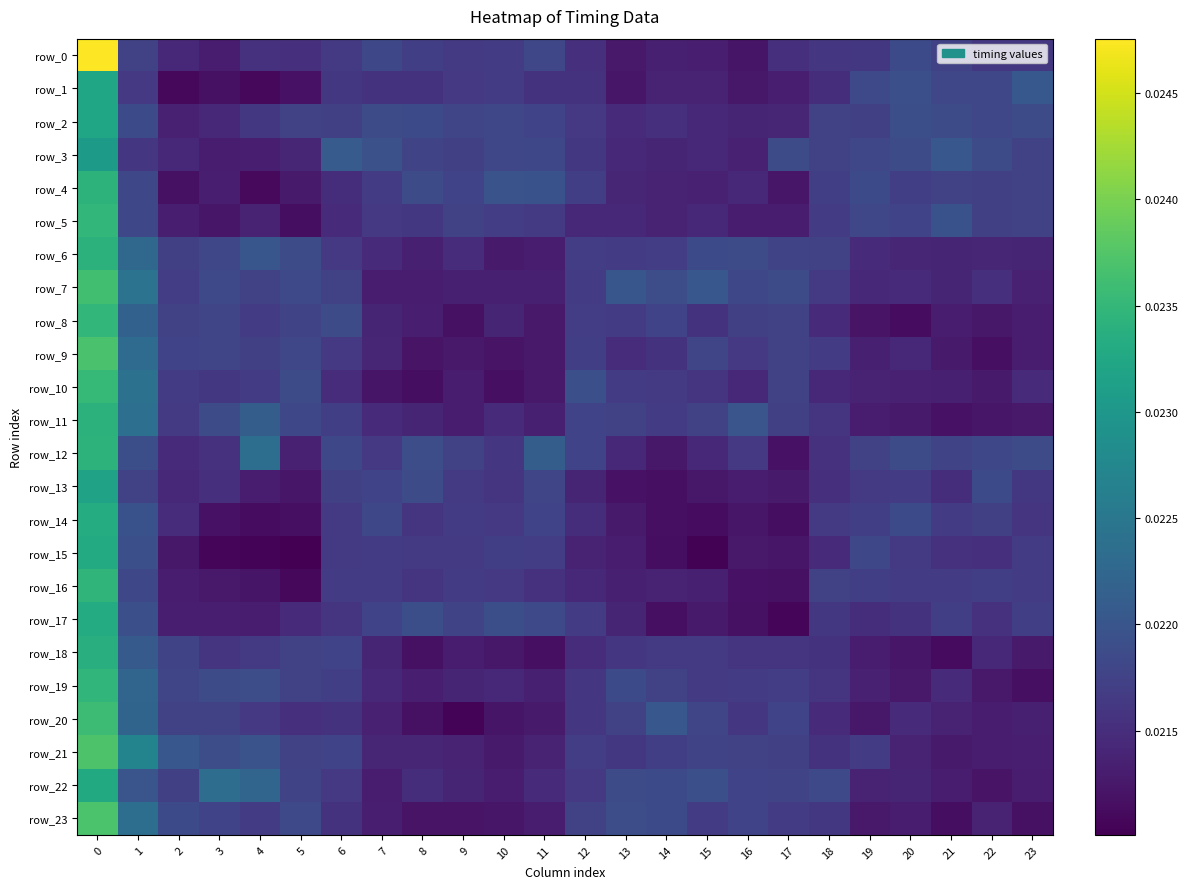

Which series has the widest spread of values?

row_0